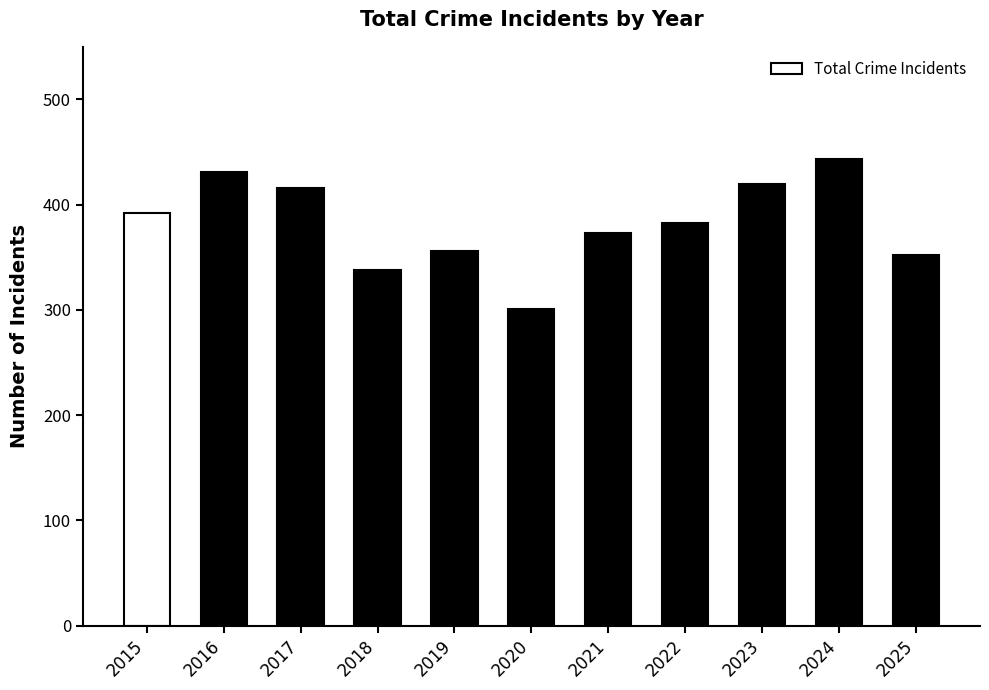

What is the sum of all values?

4205